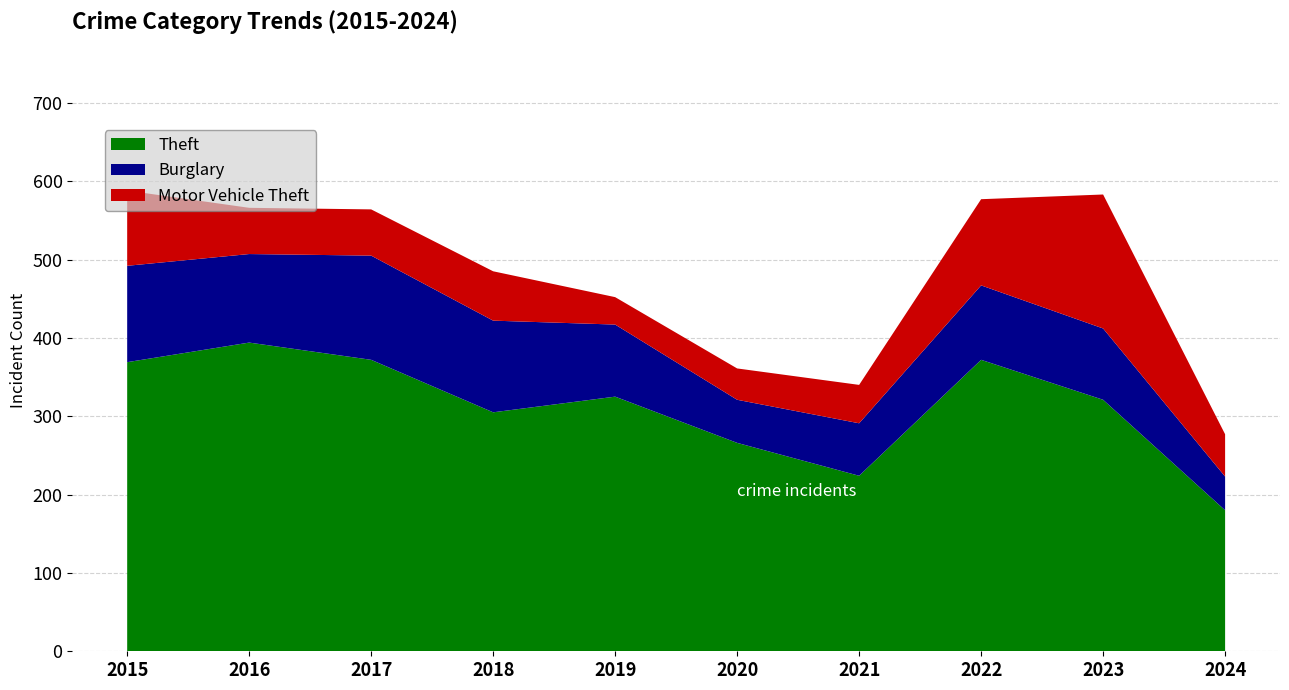

Reading left to right, list all the values displayed in this chart.

Theft: 369	394	372	305	325	266	224	372	321	180
Burglary: 123	113	133	117	92	55	67	95	91	43
Motor Vehicle Theft: 96	59	59	63	35	40	49	110	171	54